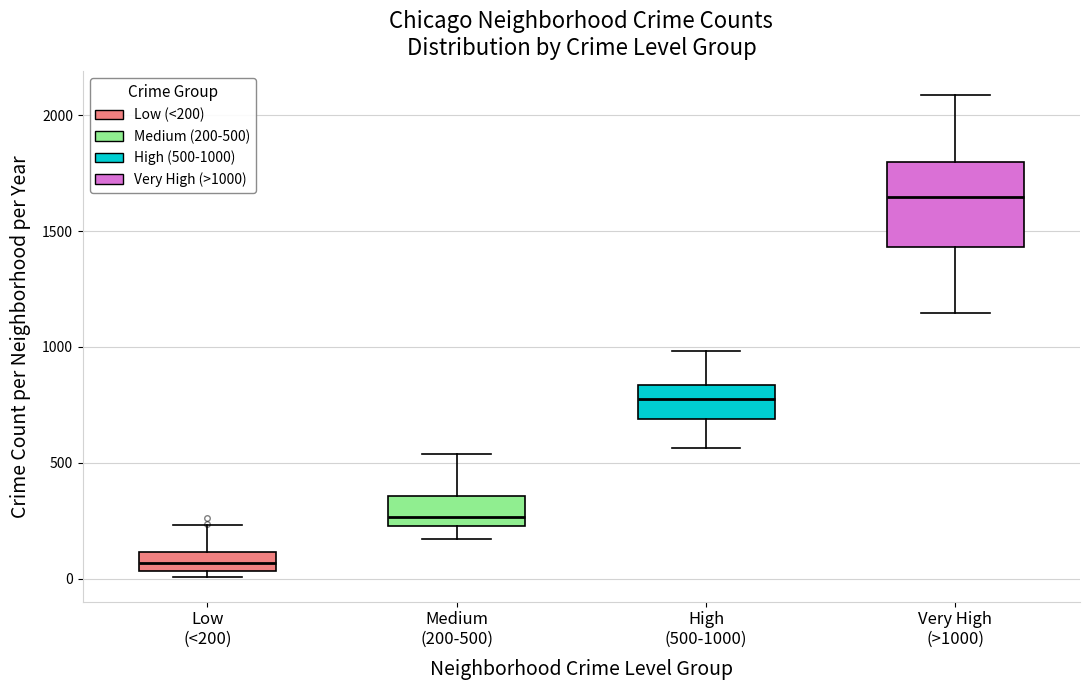

Comparing the boxes themselves (not the whiskers), which one is the tallest?

Very High (>1000)